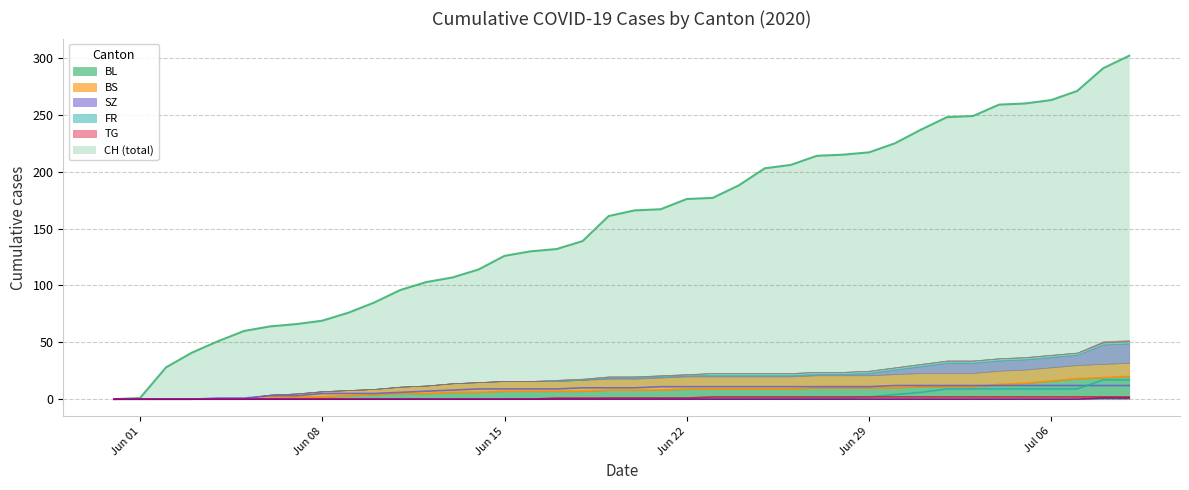

Does the chart display data point markers on the line(s)?

No